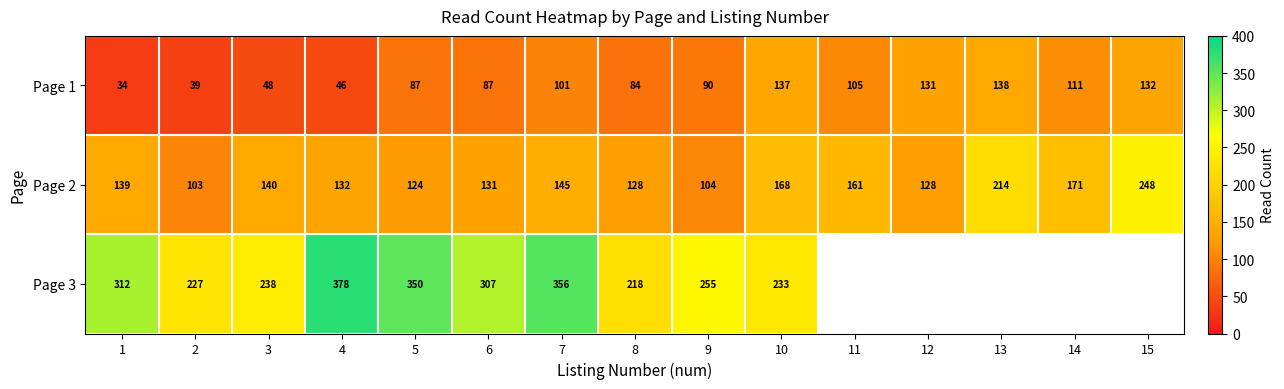

What is the sum of all Page 2 values?

2236